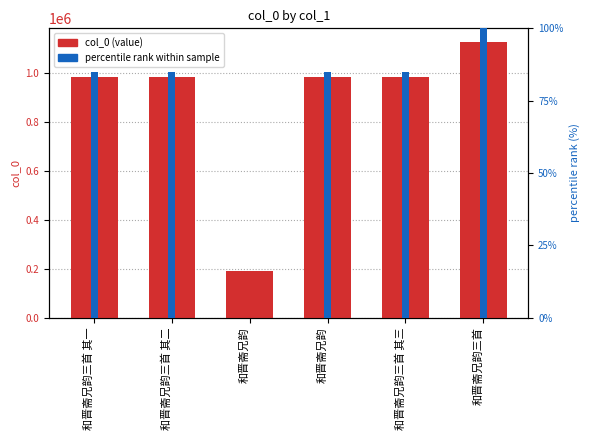

The col_0 (value) series shows 1579519.0 at 和晋斋兄韵三首 其三. True or false?

False